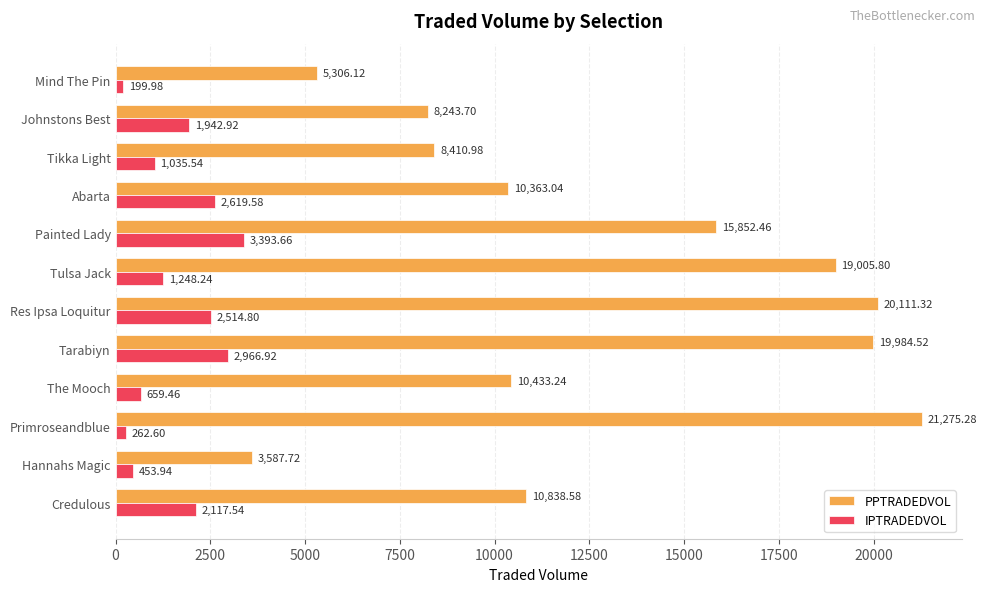

What is the difference between the PPTRADEDVOL values at Abarta and Primroseandblue?

10912.2